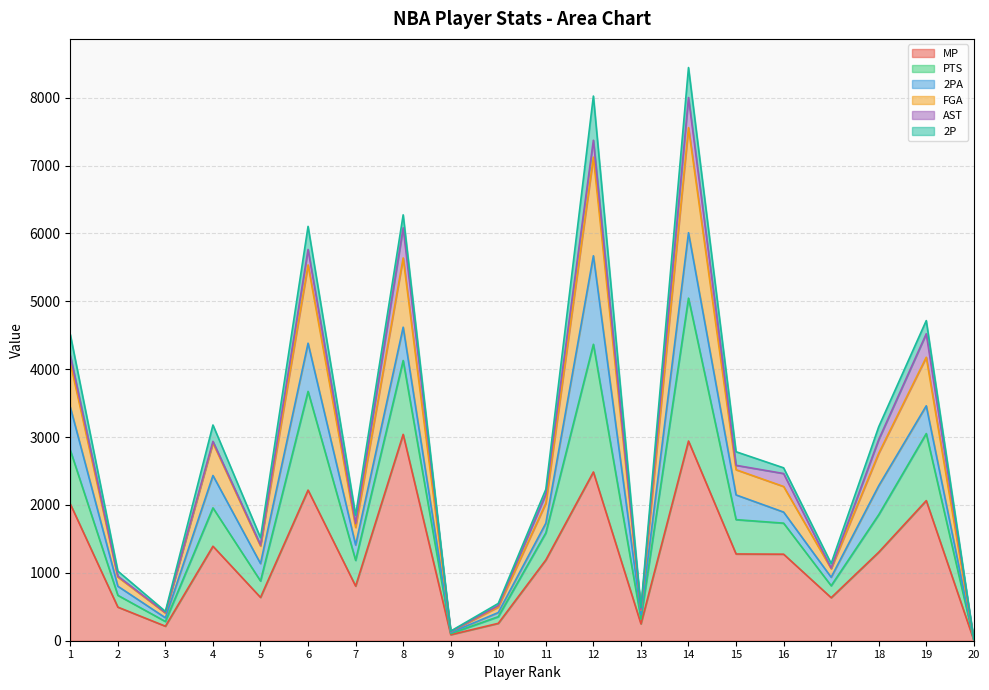

How many lines are shown in the chart?

6